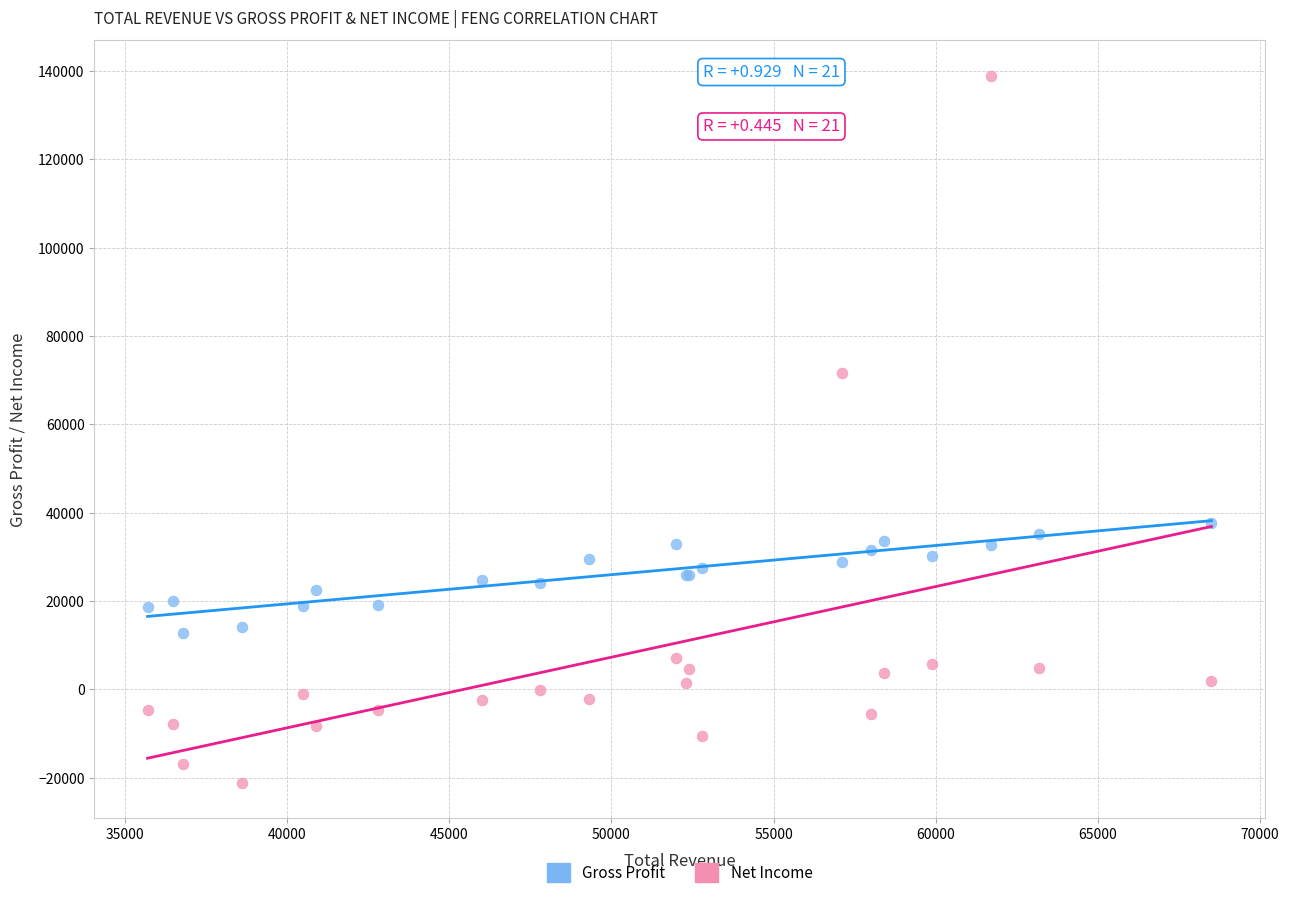

Which series contains the lowest Y value?

Net Income